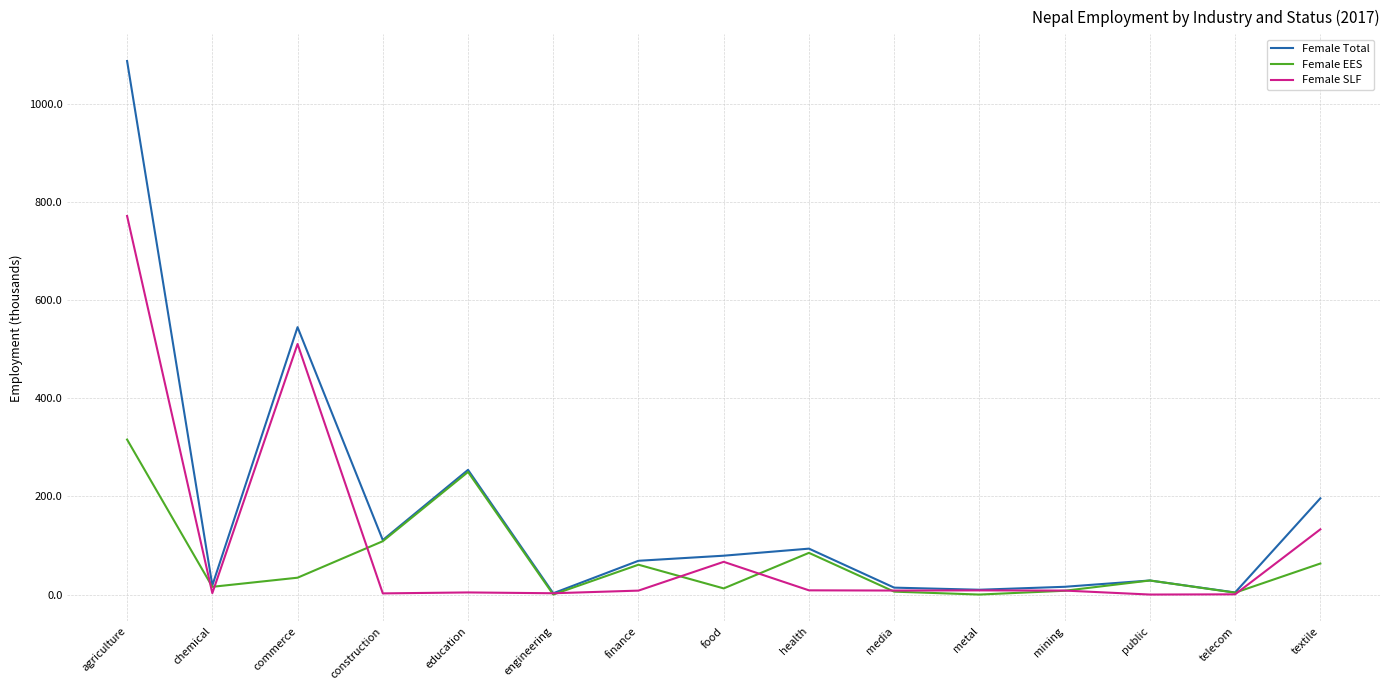

List the series in order of their peak value, highest first.

Female Total, Female SLF, Female EES